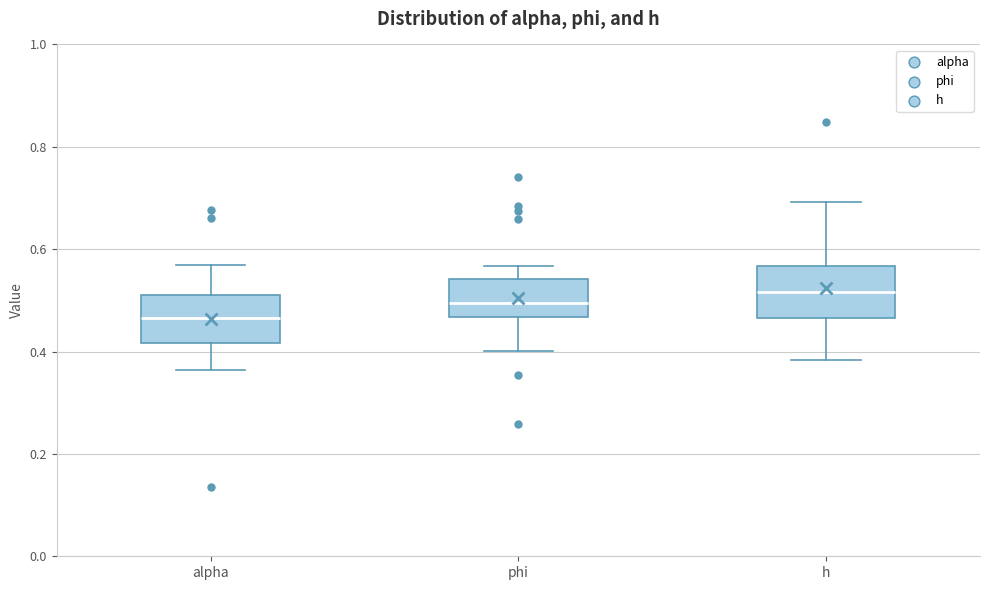

Where is the upper edge of the box for alpha on the y-axis? The values are not printed on the chart, so give them approximately, as read against the axis.

0.52